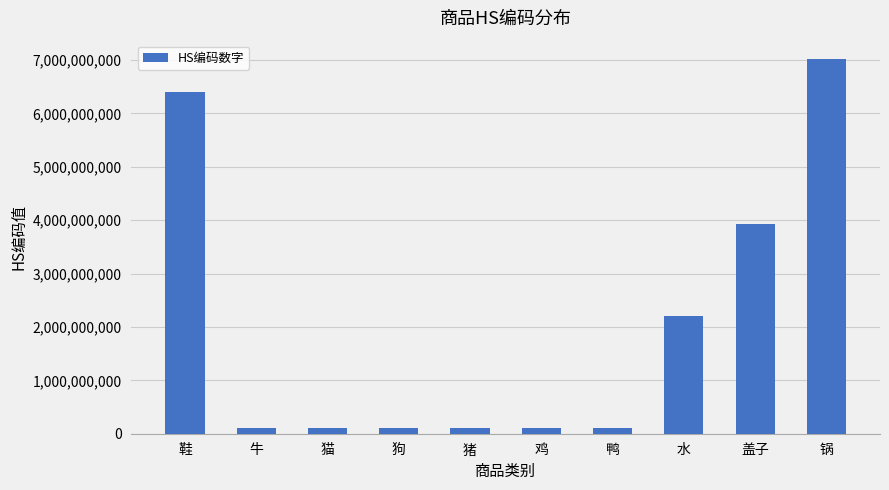

What is the label of the 10th bar from the right?

鞋